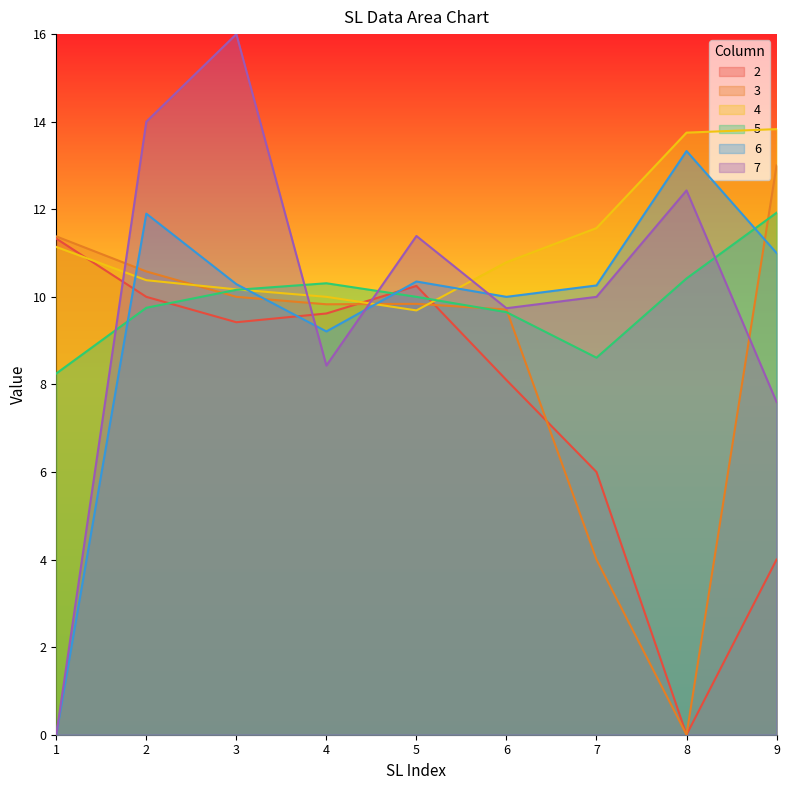

The value of 6 at 5 is 10.3. True or false?

True